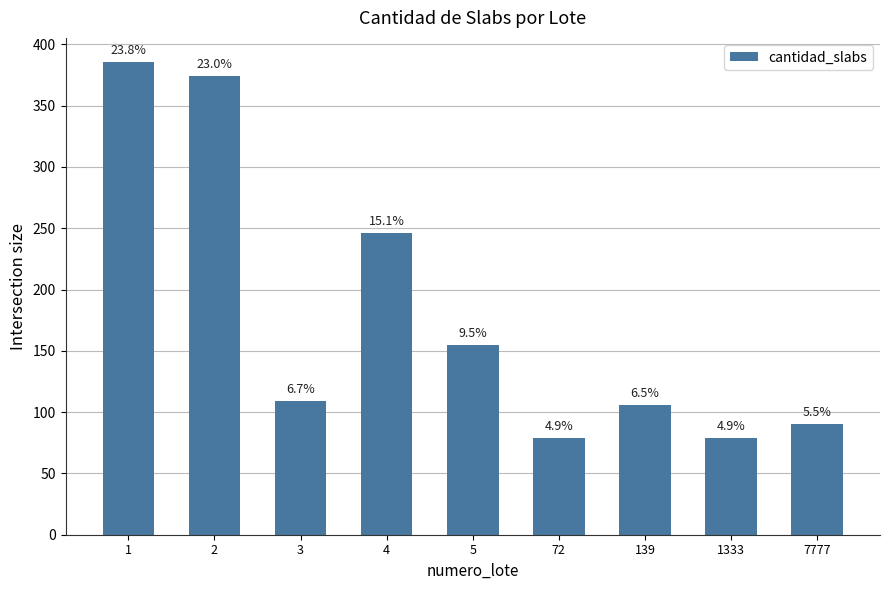

Does the chart contain any negative values?

No